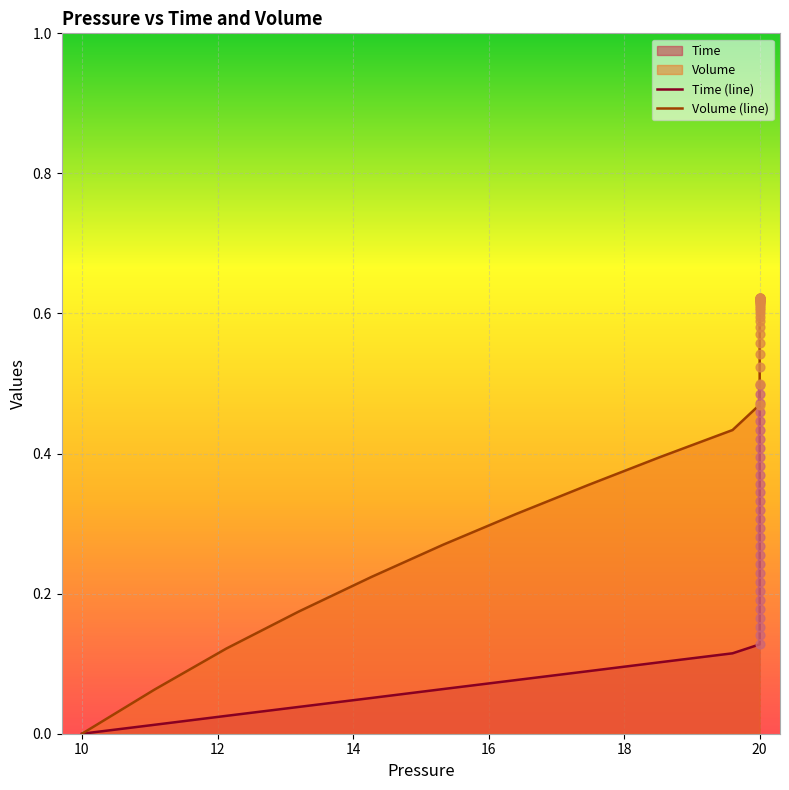

Which series has the largest total across all categories?

Volume (line)